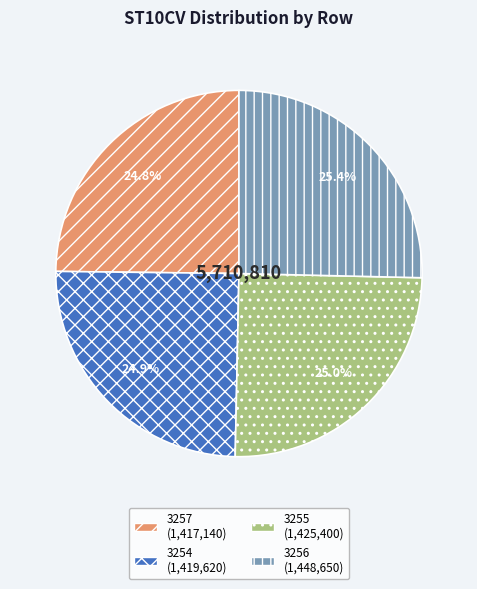

True or false: 3257 accounts for 25% of the total.

True